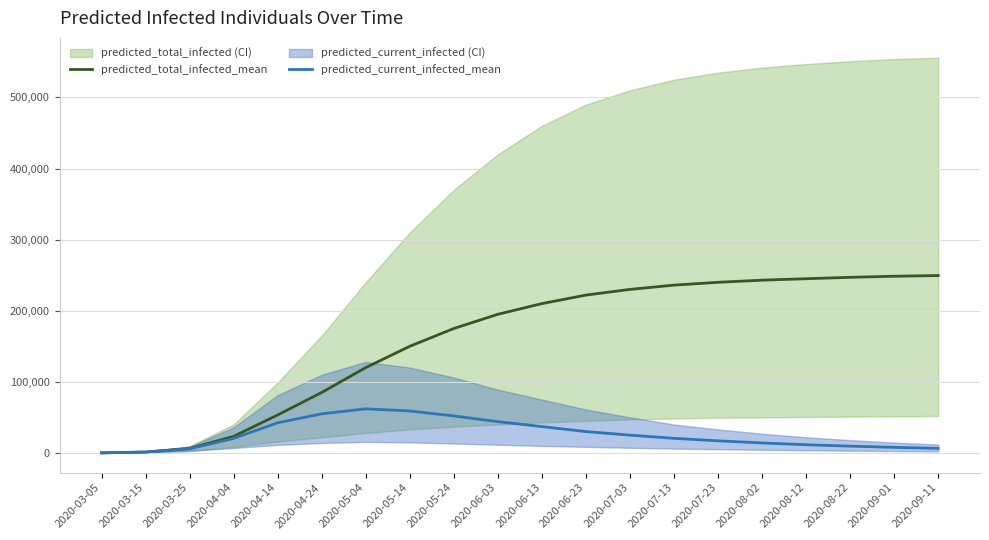

What is the total value across all series at 2020-07-03?

255000